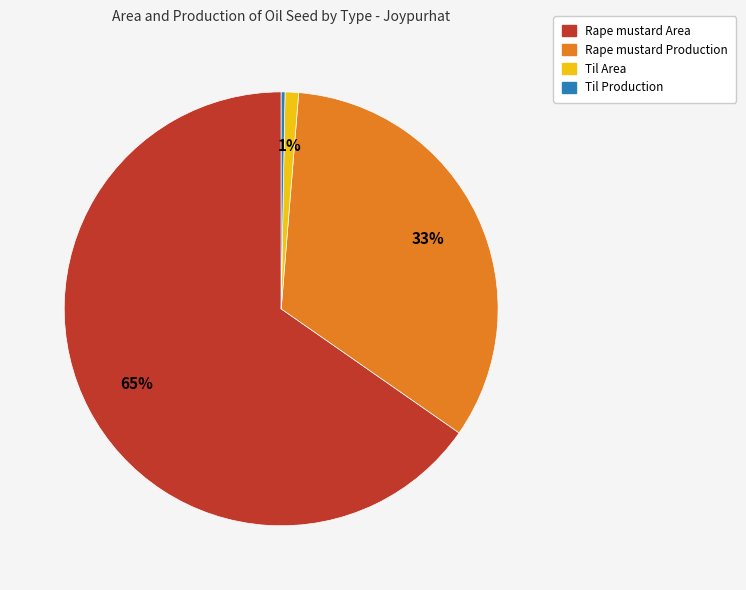

To the nearest percent, what is the average slice percentage?

25%